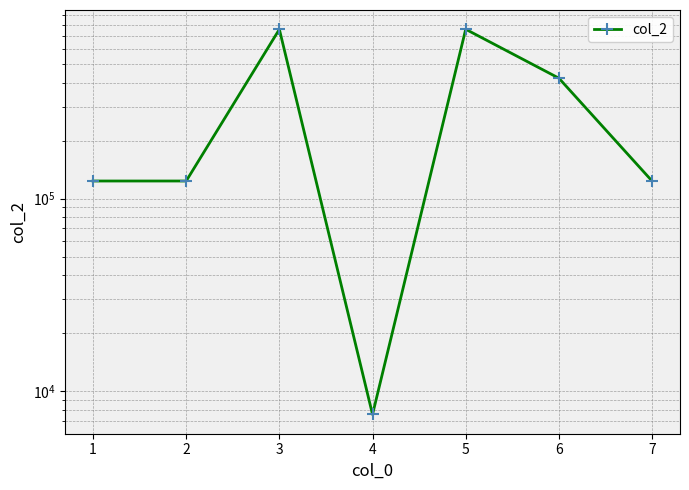

What is the value of the 4th point from the left?

7575